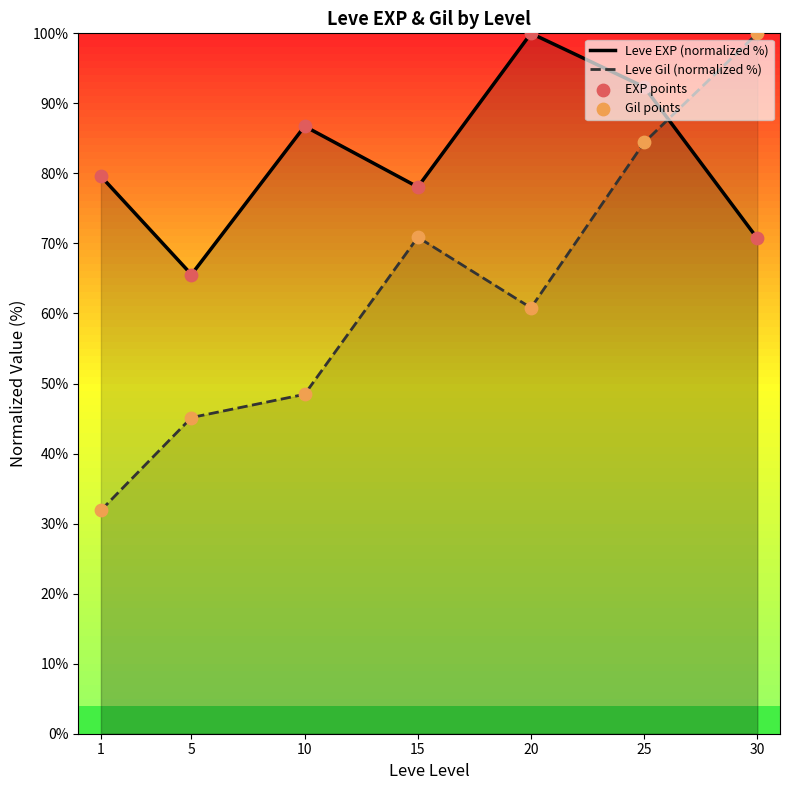

Which series has the largest total across all categories?

Leve EXP (normalized %)